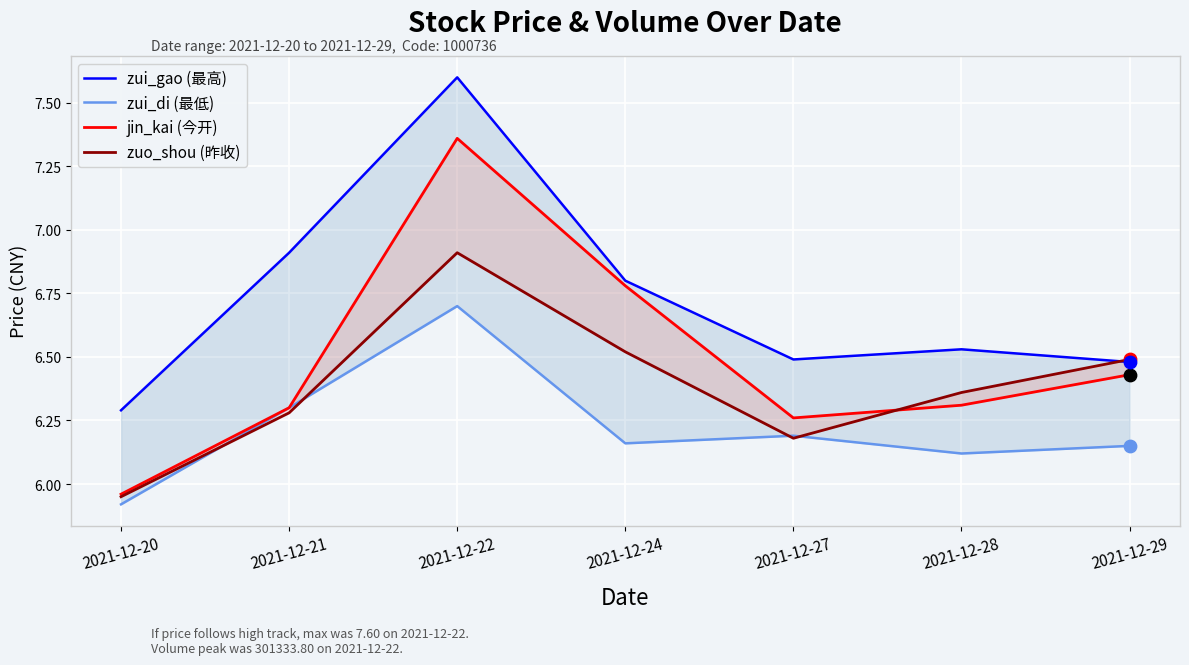

Is the value of zui_gao (最高) at 2021-12-24 greater than the value of zui_di (最低) at 2021-12-21?

Yes